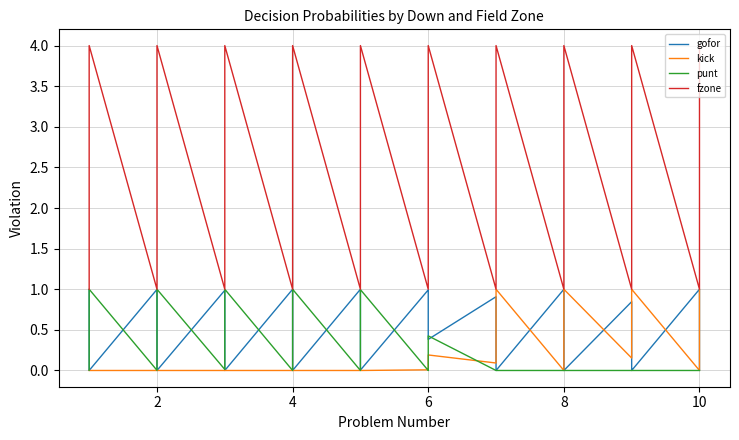

Reading right to left, what are all the values shown in this chart?

gofor: 0.0	0.1	0.8	1.0	0.0	0.0	0.0	0.8	0.0	0.0	0.5	1.0	0.0	0.0	0.1	0.9	0.4	0.9	1.0	1.0	0.0	0.6	1.0	1.0	0.0	0.0	0.9	1.0	0.0	0.0	0.2	1.0	0.0	0.0	0.5	1.0	0.0	0.0	0.5	1.0
kick: 1.0	0.9	0.2	0.0	1.0	1.0	1.0	0.2	1.0	1.0	0.5	0.0	1.0	1.0	0.9	0.1	0.2	0.1	0.0	0.0	0.0	0.0	0.0	0.0	0.0	0.0	0.0	0.0	0.0	0.0	0.0	0.0	0.0	0.0	0.0	0.0	0.0	0.0	0.0	0.0
punt: 0.0	0.0	0.0	0.0	0.0	0.0	0.0	0.0	0.0	0.0	0.0	0.0	0.0	0.0	0.0	0.0	0.4	0.0	0.0	0.0	1.0	0.4	0.0	0.0	1.0	1.0	0.1	0.0	1.0	1.0	0.8	0.0	1.0	1.0	0.5	0.0	1.0	1.0	0.5	0.0
fzone: 4.0	3.0	2.0	1.0	4.0	3.0	2.0	1.0	4.0	3.0	2.0	1.0	4.0	3.0	2.0	1.0	4.0	3.0	2.0	1.0	4.0	3.0	2.0	1.0	4.0	3.0	2.0	1.0	4.0	3.0	2.0	1.0	4.0	3.0	2.0	1.0	4.0	3.0	2.0	1.0